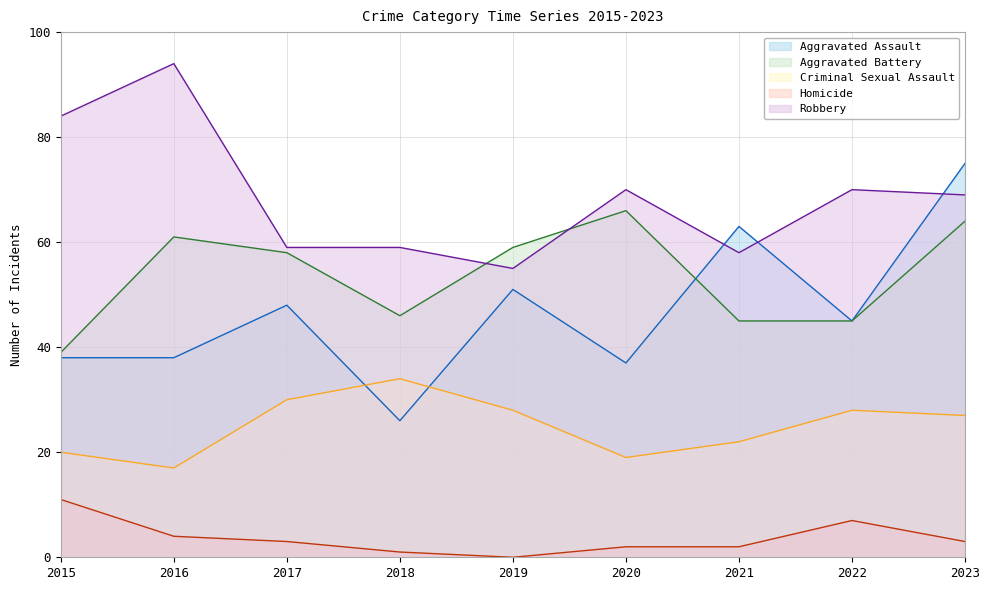

What are all the series names shown in the legend?

Aggravated Assault, Aggravated Battery, Criminal Sexual Assault, Homicide, Robbery